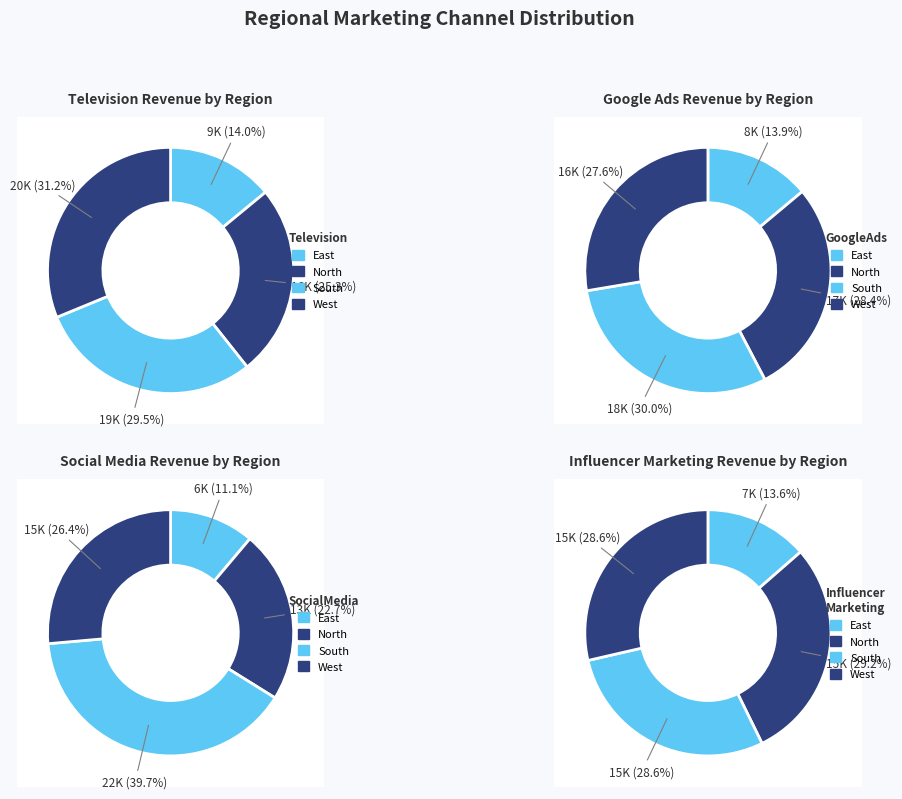

To the nearest percent, what percentage of the pie is South?

30%